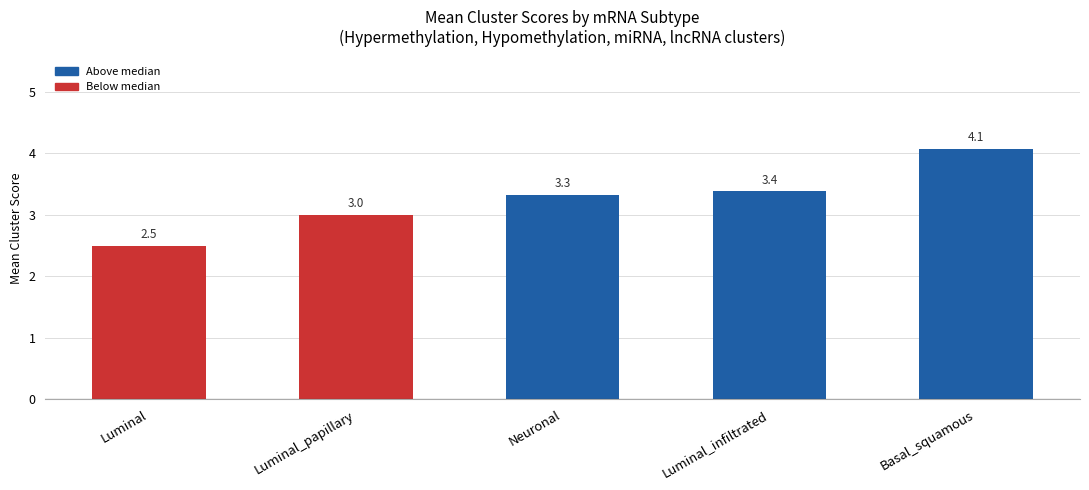

What is the difference between the values at Basal_squamous and Neuronal?

0.7